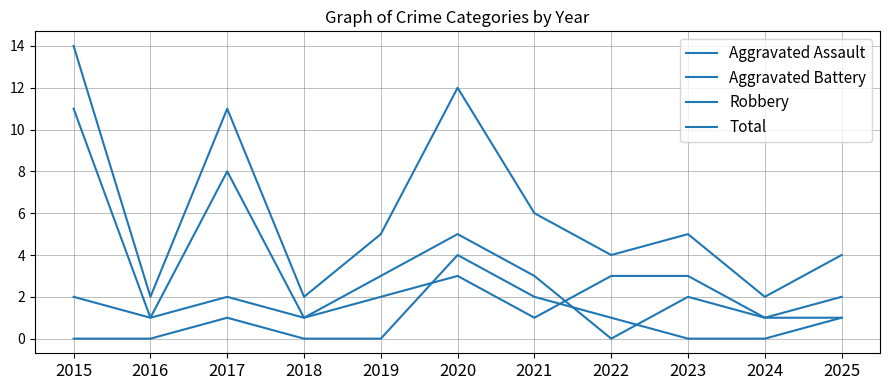

The Robbery series shows 8 at 2017. True or false?

True